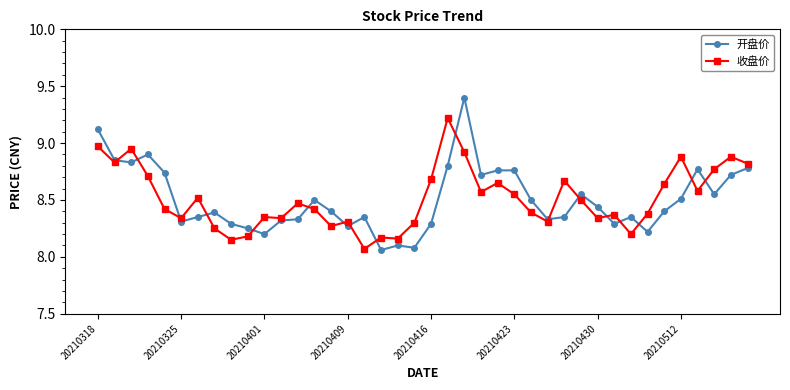

True or false: 收盘价 has more than 0 points higher than both neighbors.

True